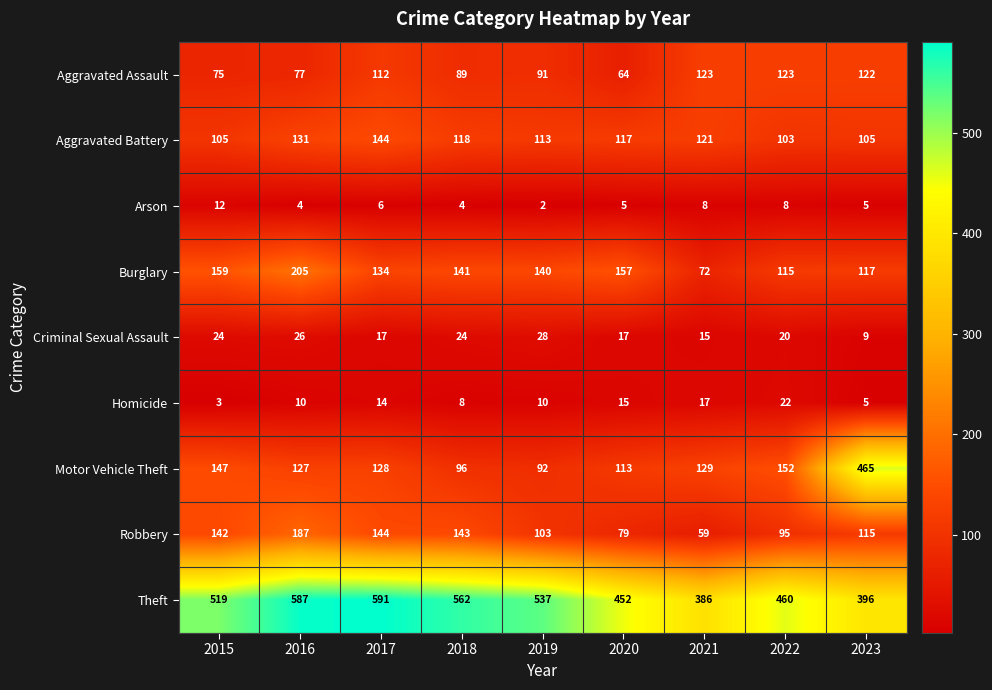

Rank the series at 2022 from highest to lowest value.

Theft, Motor Vehicle Theft, Aggravated Assault, Burglary, Aggravated Battery, Robbery, Homicide, Criminal Sexual Assault, Arson